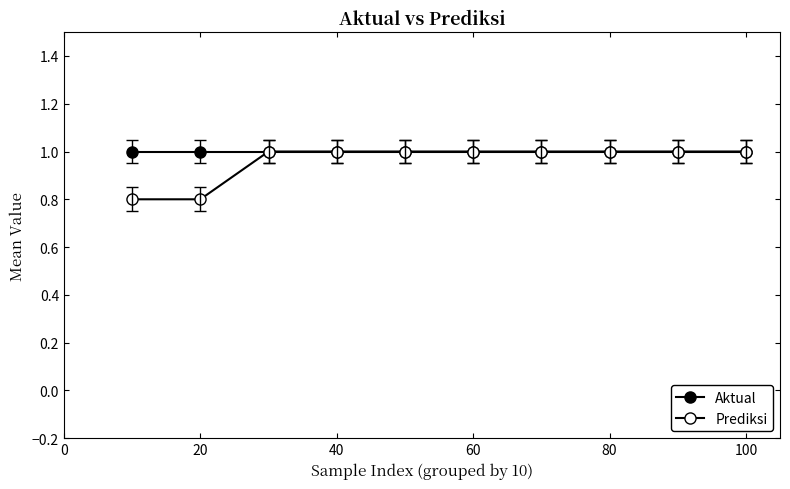

True or false: Prediksi and Aktual cross at least once.

False